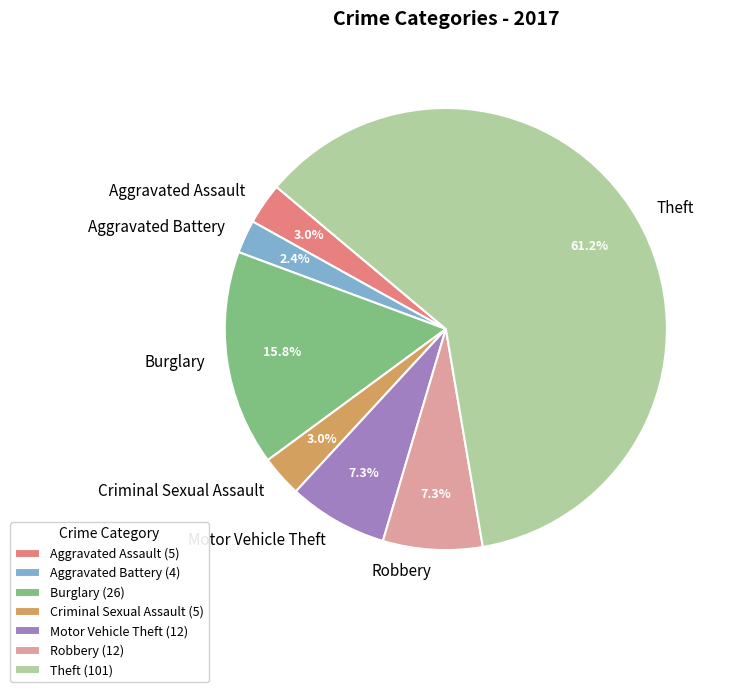

Which has a higher value, Aggravated Battery or Criminal Sexual Assault?

Criminal Sexual Assault